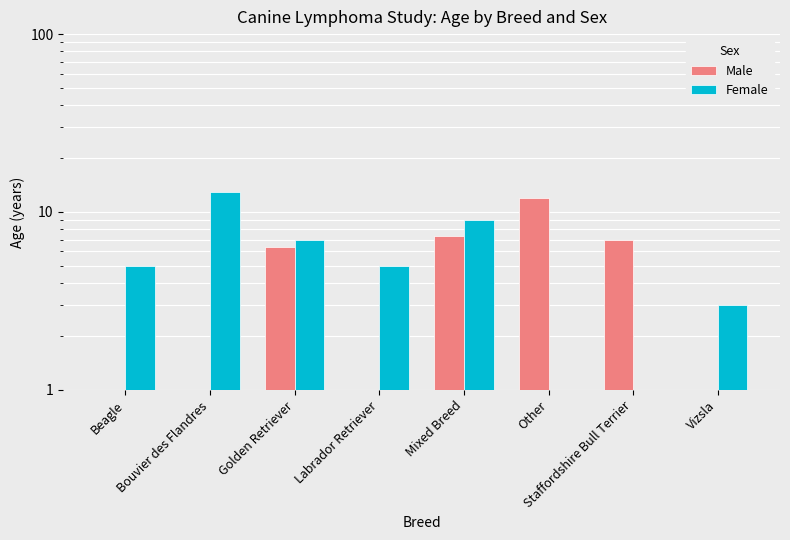

Where is Female nearest to the value 6?

Beagle